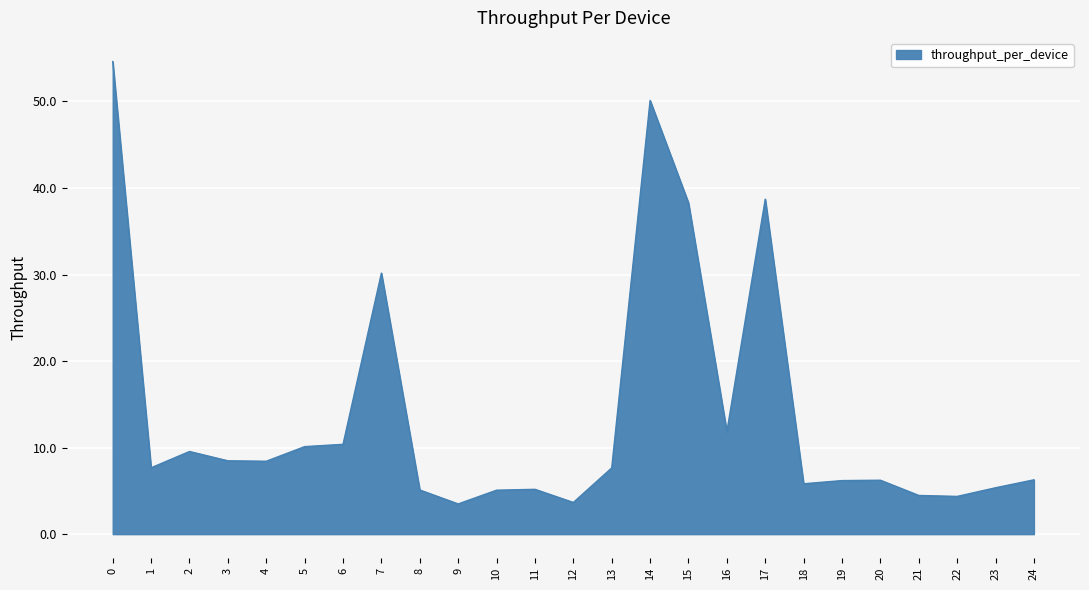

Which has a higher value, 7 or 15?

15